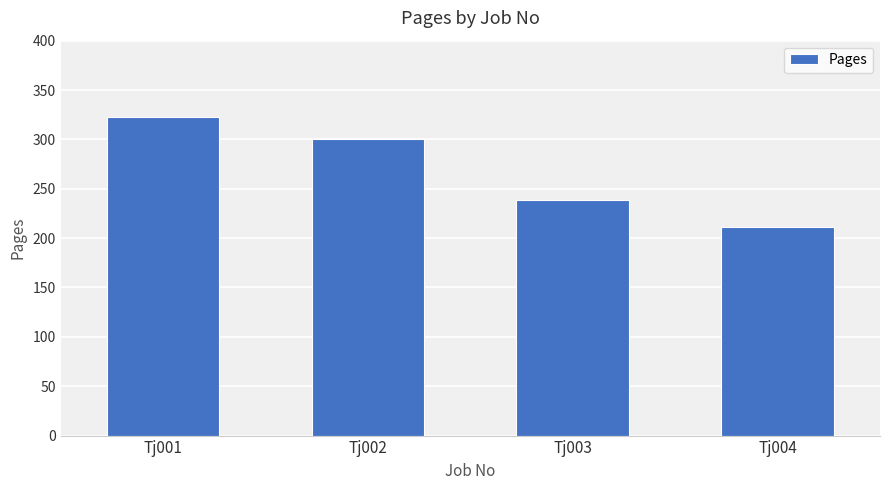

List the labels in order of value, smallest first.

Tj004, Tj003, Tj002, Tj001